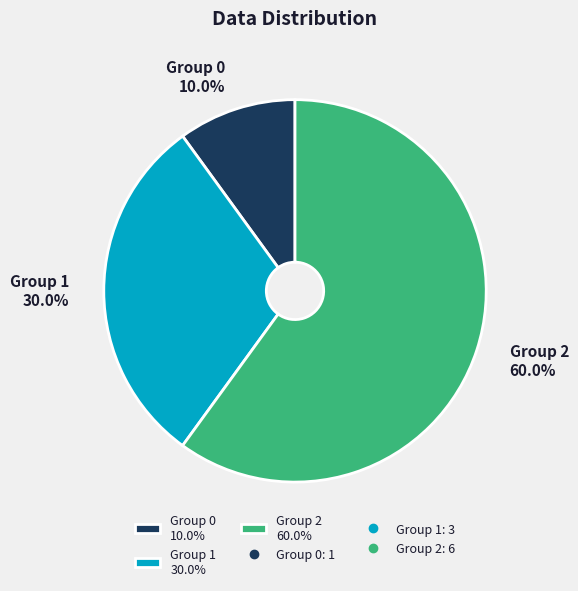

Does Group 0 10.0% represent more than half of the total?

No